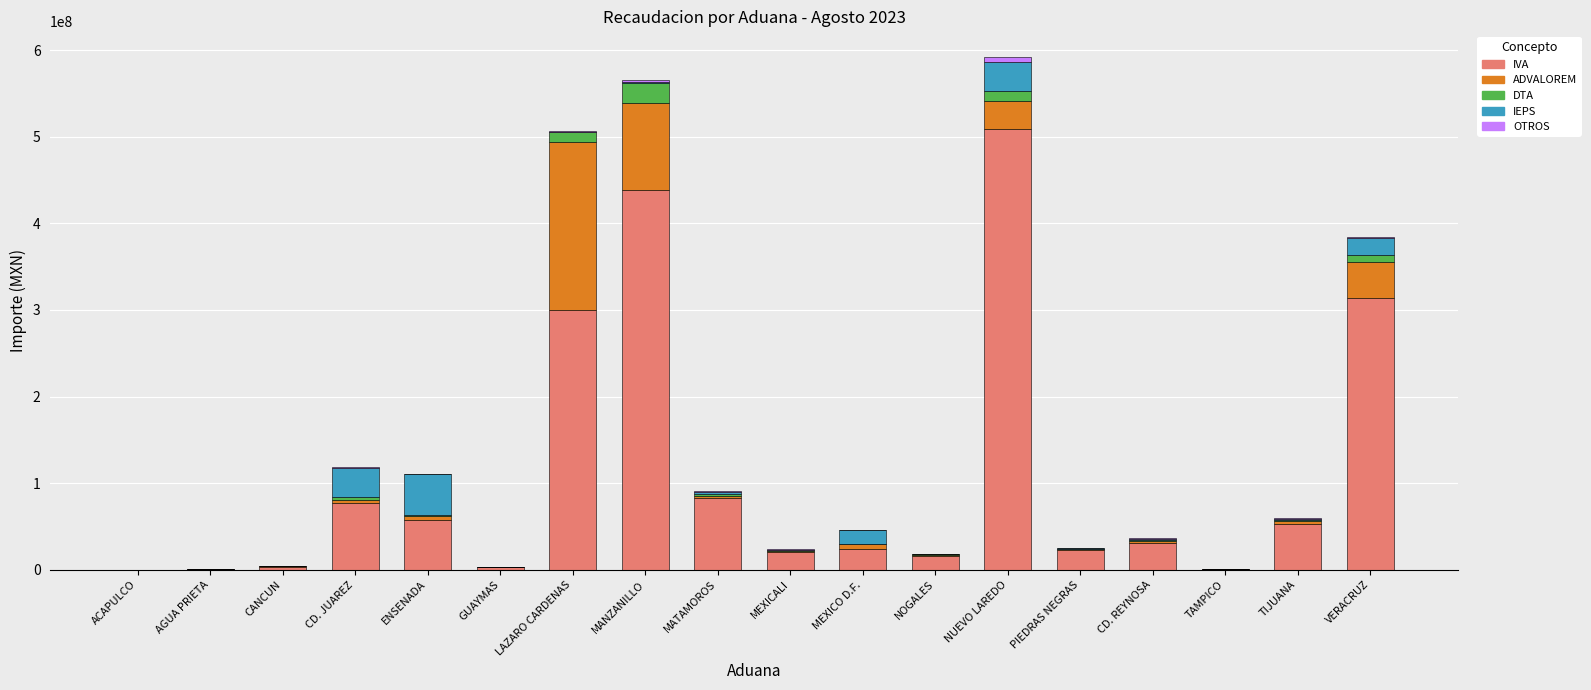

Does the chart contain stacked bars?

Yes